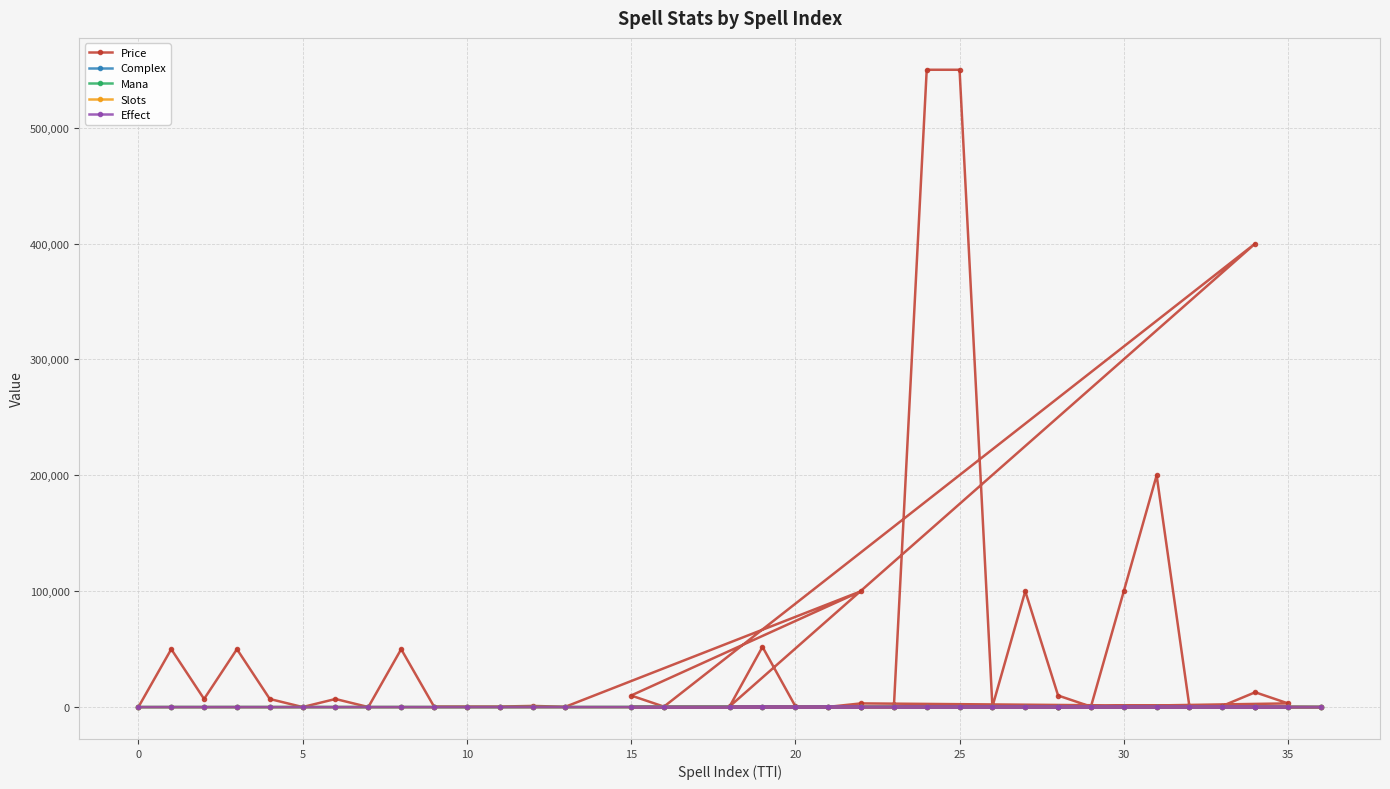

True or false: Effect and Slots intersect in this chart.

False